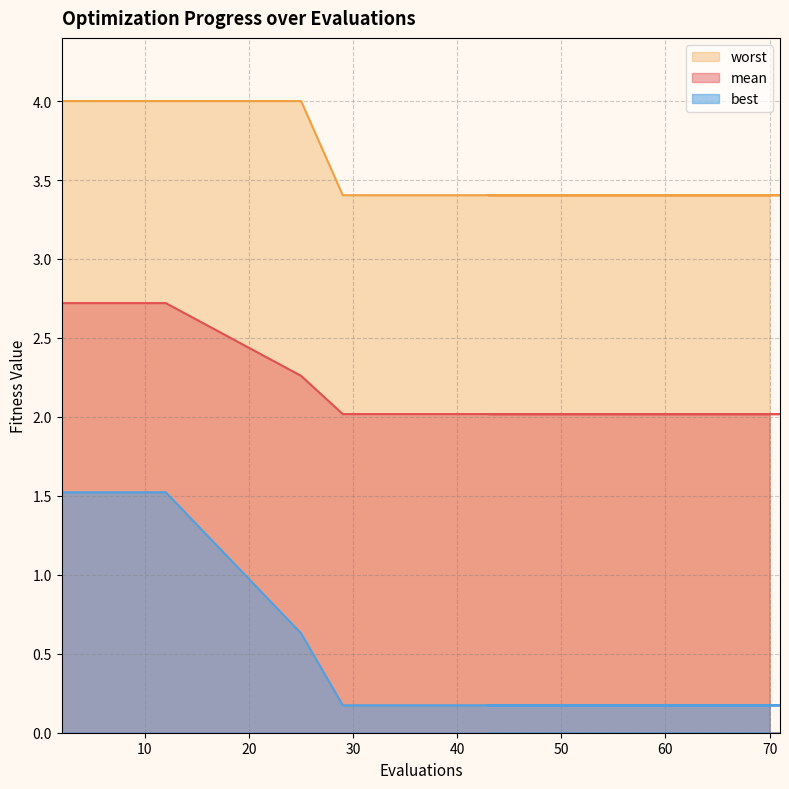

How many lines are shown in the chart?

3